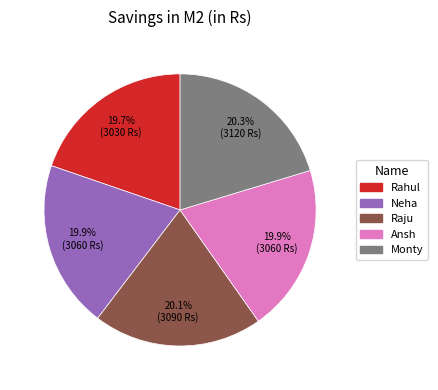

Count the number of slices in the pie.

5